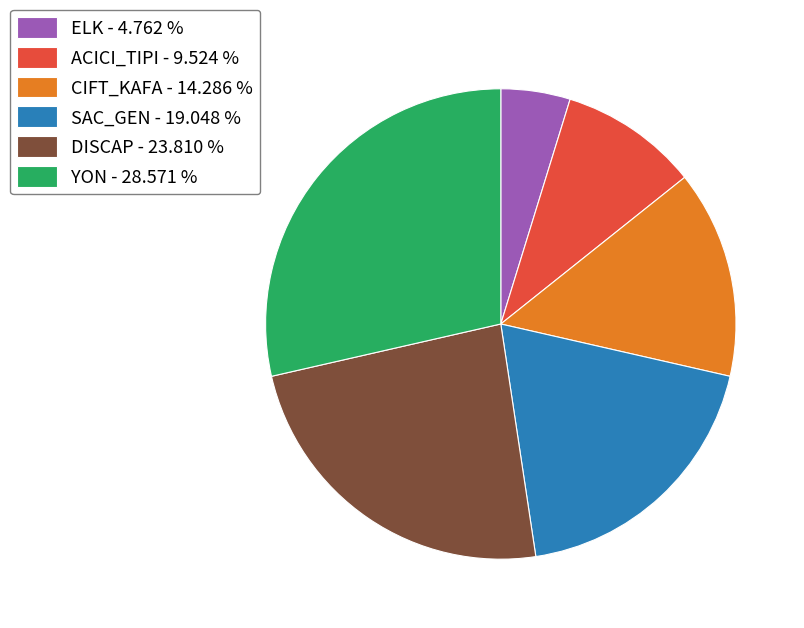

Which slice is the largest?

YON